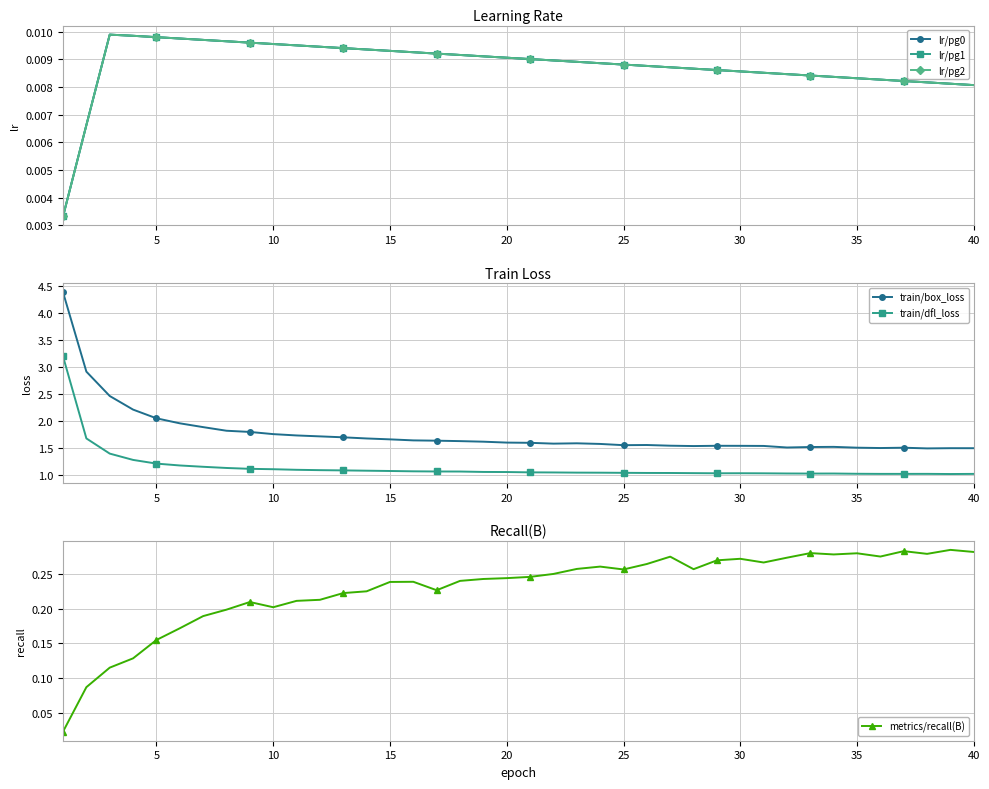

True or false: lr/pg1 and train/dfl_loss cross at least once.

False